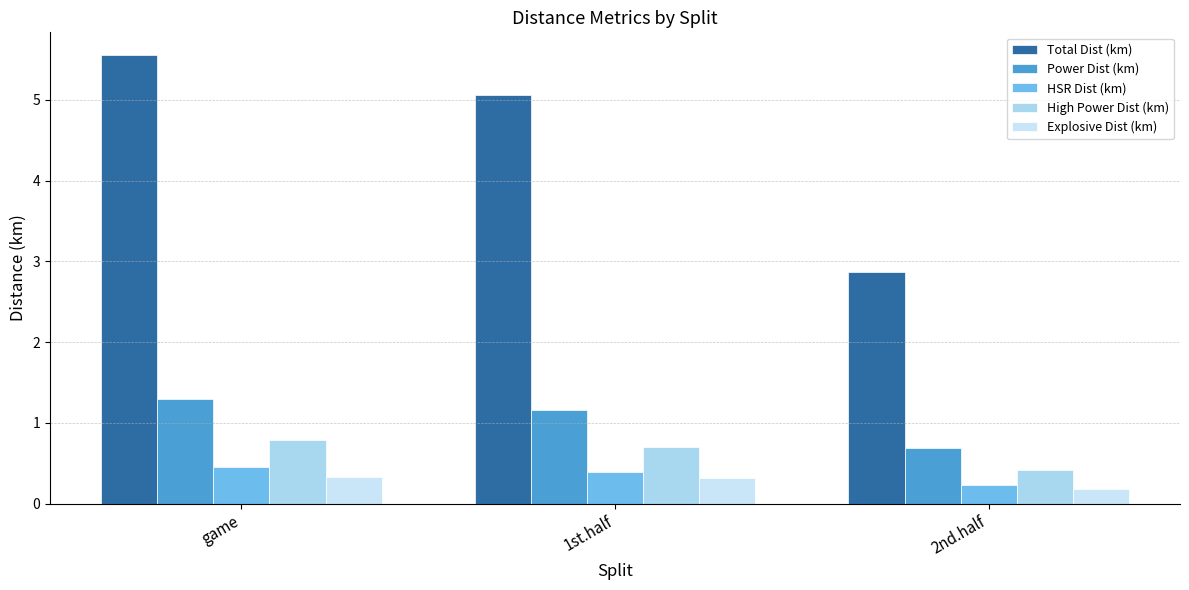

What position from the right is 1st.half?

2